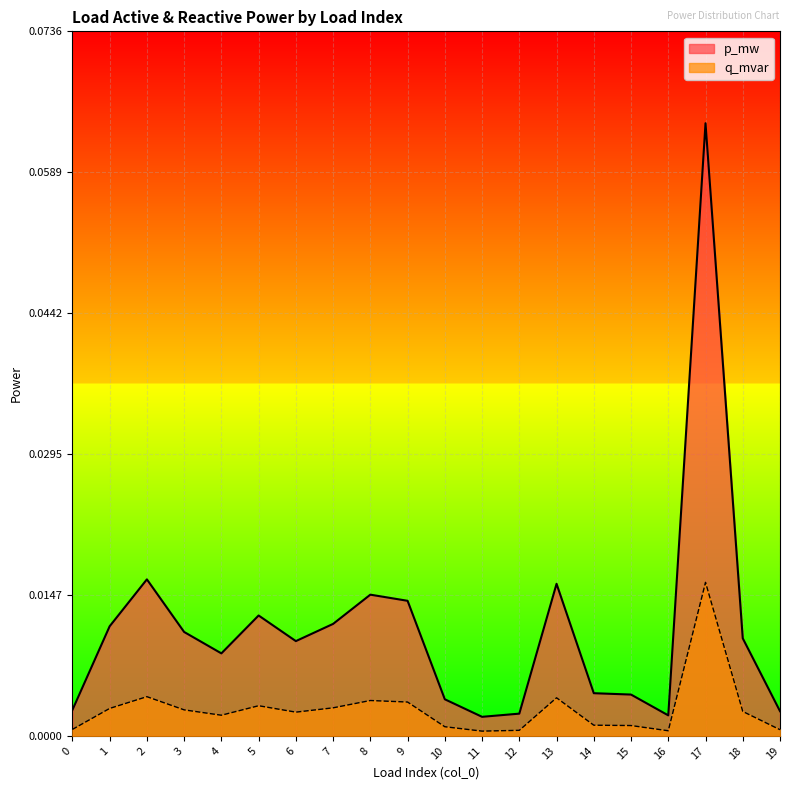

Which label corresponds to the smallest value in the chart?

11